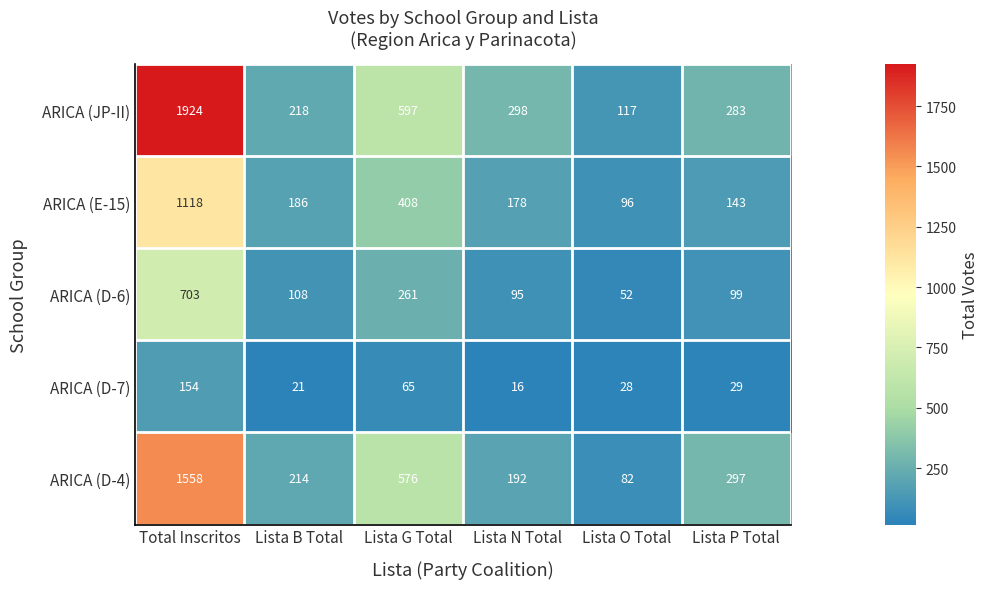

Which category has the lowest value across all series?

Lista N Total